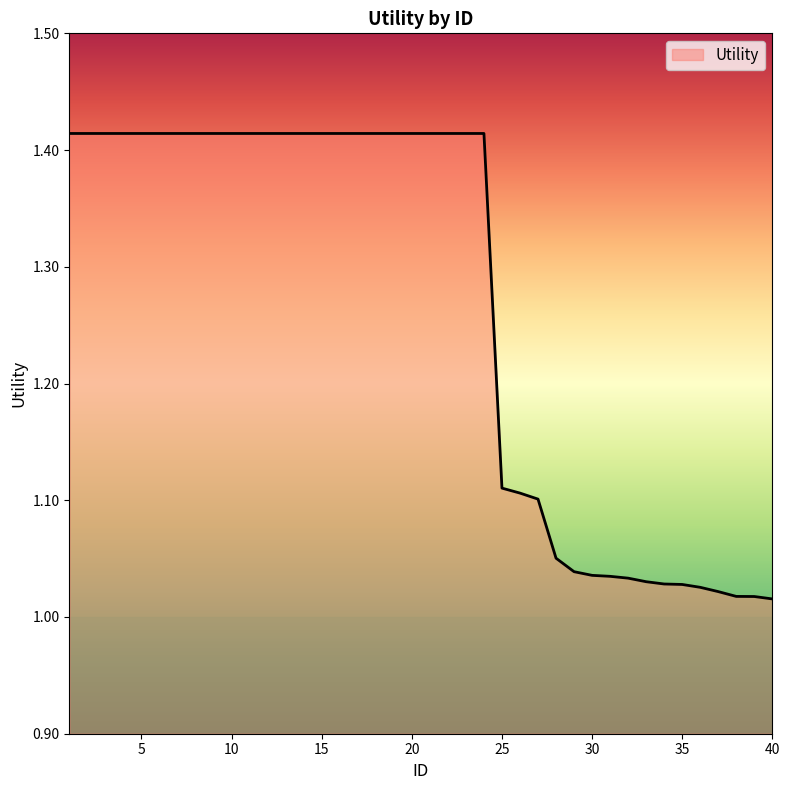

What is the difference between the maximum and minimum values?

0.4